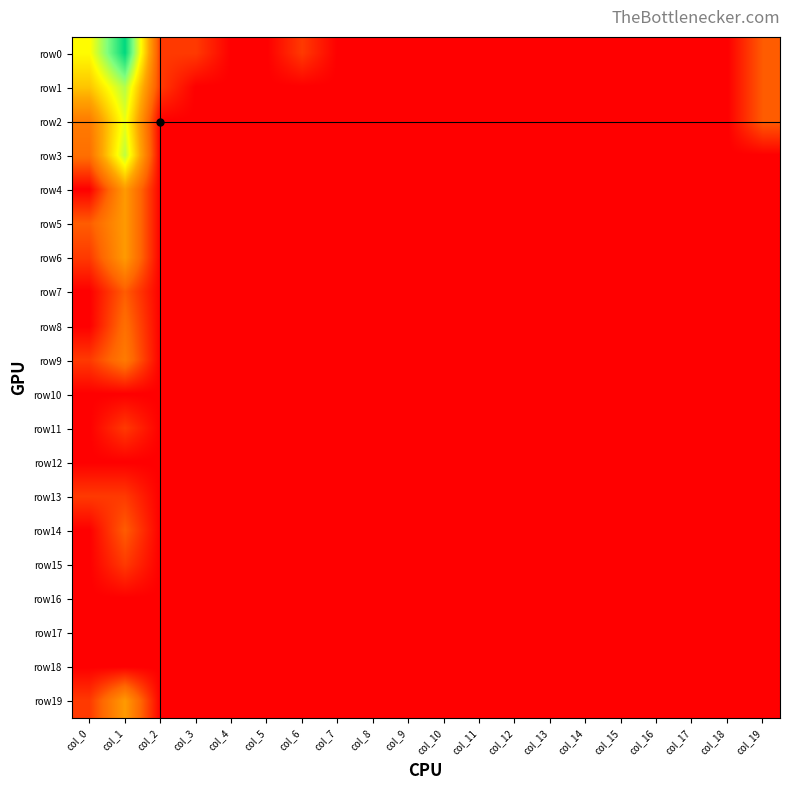

Reading right to left, what are all the values shown in this chart?

row0: col_19=1.1	col_18=0.0	col_17=0.0	col_16=0.0	col_15=0.0	col_14=0.0	col_13=0.0	col_12=0.0	col_11=0.0	col_10=0.0	col_9=0.0	col_8=0.0	col_7=0.0	col_6=0.7	col_5=0.0	col_4=0.0	col_3=0.7	col_2=0.7	col_1=6.0	col_0=3.6
row1: col_19=1.1	col_18=0.0	col_17=0.0	col_16=0.0	col_15=0.0	col_14=0.0	col_13=0.0	col_12=0.0	col_11=0.0	col_10=0.0	col_9=0.0	col_8=0.0	col_7=0.0	col_6=0.0	col_5=0.0	col_4=0.0	col_3=0.0	col_2=0.7	col_1=4.3	col_0=2.8
row2: col_19=1.1	col_18=0.0	col_17=0.0	col_16=0.0	col_15=0.0	col_14=0.0	col_13=0.0	col_12=0.0	col_11=0.0	col_10=0.0	col_9=0.0	col_8=0.0	col_7=0.0	col_6=0.0	col_5=0.0	col_4=0.0	col_3=0.0	col_2=0.0	col_1=3.8	col_0=1.6
row3: col_19=0.0	col_18=0.0	col_17=0.0	col_16=0.0	col_15=0.0	col_14=0.0	col_13=0.0	col_12=0.0	col_11=0.0	col_10=0.0	col_9=0.0	col_8=0.0	col_7=0.0	col_6=0.0	col_5=0.0	col_4=0.0	col_3=0.0	col_2=0.0	col_1=4.2	col_0=1.4
row4: col_19=0.0	col_18=0.0	col_17=0.0	col_16=0.0	col_15=0.0	col_14=0.0	col_13=0.0	col_12=0.0	col_11=0.0	col_10=0.0	col_9=0.0	col_8=0.0	col_7=0.0	col_6=0.0	col_5=0.0	col_4=0.0	col_3=0.0	col_2=0.0	col_1=2.2	col_0=0.0
row5: col_19=0.0	col_18=0.0	col_17=0.0	col_16=0.0	col_15=0.0	col_14=0.0	col_13=0.0	col_12=0.0	col_11=0.0	col_10=0.0	col_9=0.0	col_8=0.0	col_7=0.0	col_6=0.0	col_5=0.0	col_4=0.0	col_3=0.0	col_2=0.0	col_1=2.2	col_0=1.1
row6: col_19=0.0	col_18=0.0	col_17=0.0	col_16=0.0	col_15=0.0	col_14=0.0	col_13=0.0	col_12=0.0	col_11=0.0	col_10=0.0	col_9=0.0	col_8=0.0	col_7=0.0	col_6=0.0	col_5=0.0	col_4=0.0	col_3=0.0	col_2=0.0	col_1=2.2	col_0=0.7
row7: col_19=0.0	col_18=0.0	col_17=0.0	col_16=0.0	col_15=0.0	col_14=0.0	col_13=0.0	col_12=0.0	col_11=0.0	col_10=0.0	col_9=0.0	col_8=0.0	col_7=0.0	col_6=0.0	col_5=0.0	col_4=0.0	col_3=0.0	col_2=0.0	col_1=1.1	col_0=0.0
row8: col_19=0.0	col_18=0.0	col_17=0.0	col_16=0.0	col_15=0.0	col_14=0.0	col_13=0.0	col_12=0.0	col_11=0.0	col_10=0.0	col_9=0.0	col_8=0.0	col_7=0.0	col_6=0.0	col_5=0.0	col_4=0.0	col_3=0.0	col_2=0.0	col_1=1.4	col_0=0.0
row9: col_19=0.0	col_18=0.0	col_17=0.0	col_16=0.0	col_15=0.0	col_14=0.0	col_13=0.0	col_12=0.0	col_11=0.0	col_10=0.0	col_9=0.0	col_8=0.0	col_7=0.0	col_6=0.0	col_5=0.0	col_4=0.0	col_3=0.0	col_2=0.0	col_1=1.6	col_0=0.7
row10: col_19=0.0	col_18=0.0	col_17=0.0	col_16=0.0	col_15=0.0	col_14=0.0	col_13=0.0	col_12=0.0	col_11=0.0	col_10=0.0	col_9=0.0	col_8=0.0	col_7=0.0	col_6=0.0	col_5=0.0	col_4=0.0	col_3=0.0	col_2=0.0	col_1=0.0	col_0=0.0
row11: col_19=0.0	col_18=0.0	col_17=0.0	col_16=0.0	col_15=0.0	col_14=0.0	col_13=0.0	col_12=0.0	col_11=0.0	col_10=0.0	col_9=0.0	col_8=0.0	col_7=0.0	col_6=0.0	col_5=0.0	col_4=0.0	col_3=0.0	col_2=0.0	col_1=0.7	col_0=0.0
row12: col_19=0.0	col_18=0.0	col_17=0.0	col_16=0.0	col_15=0.0	col_14=0.0	col_13=0.0	col_12=0.0	col_11=0.0	col_10=0.0	col_9=0.0	col_8=0.0	col_7=0.0	col_6=0.0	col_5=0.0	col_4=0.0	col_3=0.0	col_2=0.0	col_1=0.0	col_0=0.0
row13: col_19=0.0	col_18=0.0	col_17=0.0	col_16=0.0	col_15=0.0	col_14=0.0	col_13=0.0	col_12=0.0	col_11=0.0	col_10=0.0	col_9=0.0	col_8=0.0	col_7=0.0	col_6=0.0	col_5=0.0	col_4=0.0	col_3=0.0	col_2=0.0	col_1=0.7	col_0=0.7
row14: col_19=0.0	col_18=0.0	col_17=0.0	col_16=0.0	col_15=0.0	col_14=0.0	col_13=0.0	col_12=0.0	col_11=0.0	col_10=0.0	col_9=0.0	col_8=0.0	col_7=0.0	col_6=0.0	col_5=0.0	col_4=0.0	col_3=0.0	col_2=0.0	col_1=1.1	col_0=0.0
row15: col_19=0.0	col_18=0.0	col_17=0.0	col_16=0.0	col_15=0.0	col_14=0.0	col_13=0.0	col_12=0.0	col_11=0.0	col_10=0.0	col_9=0.0	col_8=0.0	col_7=0.0	col_6=0.0	col_5=0.0	col_4=0.0	col_3=0.0	col_2=0.0	col_1=0.7	col_0=0.0
row16: col_19=0.0	col_18=0.0	col_17=0.0	col_16=0.0	col_15=0.0	col_14=0.0	col_13=0.0	col_12=0.0	col_11=0.0	col_10=0.0	col_9=0.0	col_8=0.0	col_7=0.0	col_6=0.0	col_5=0.0	col_4=0.0	col_3=0.0	col_2=0.0	col_1=0.0	col_0=0.0
row17: col_19=0.0	col_18=0.0	col_17=0.0	col_16=0.0	col_15=0.0	col_14=0.0	col_13=0.0	col_12=0.0	col_11=0.0	col_10=0.0	col_9=0.0	col_8=0.0	col_7=0.0	col_6=0.0	col_5=0.0	col_4=0.0	col_3=0.0	col_2=0.0	col_1=0.0	col_0=0.0
row18: col_19=0.0	col_18=0.0	col_17=0.0	col_16=0.0	col_15=0.0	col_14=0.0	col_13=0.0	col_12=0.0	col_11=0.0	col_10=0.0	col_9=0.0	col_8=0.0	col_7=0.0	col_6=0.0	col_5=0.0	col_4=0.0	col_3=0.0	col_2=0.0	col_1=0.0	col_0=0.0
row19: col_19=0.0	col_18=0.0	col_17=0.0	col_16=0.0	col_15=0.0	col_14=0.0	col_13=0.0	col_12=0.0	col_11=0.0	col_10=0.0	col_9=0.0	col_8=0.0	col_7=0.0	col_6=0.0	col_5=0.0	col_4=0.0	col_3=0.0	col_2=0.0	col_1=2.2	col_0=0.7